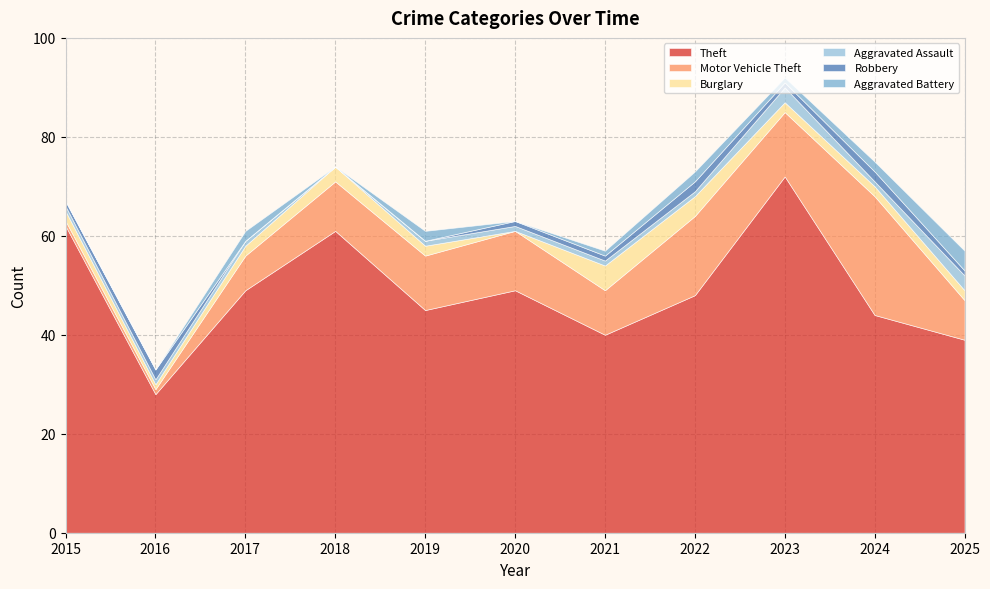

What is the sum of the Robbery values at 2023 and 2016?

3